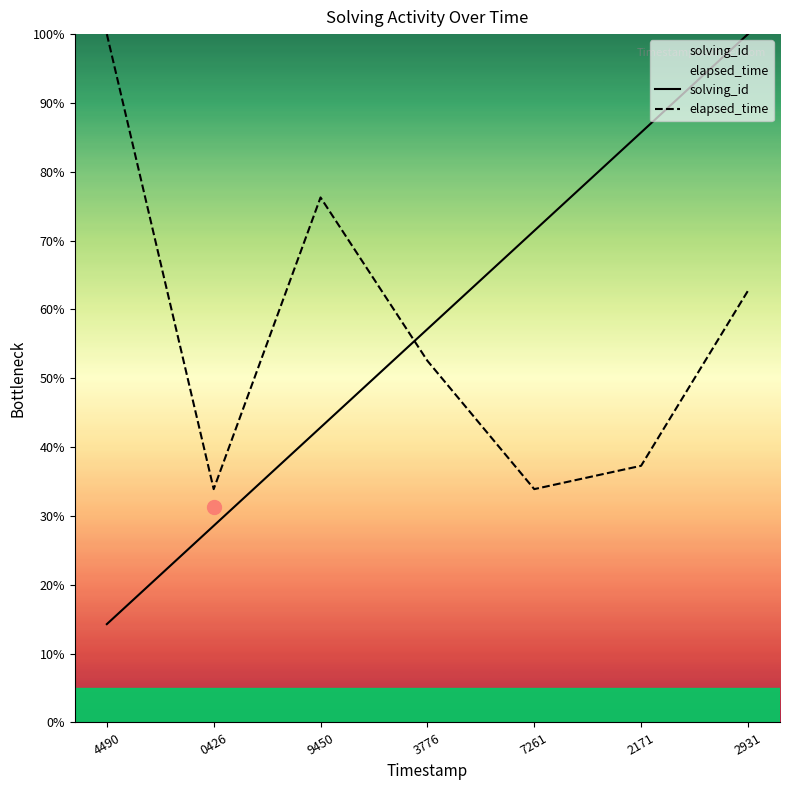

What are all the series names shown in the legend?

solving_id, elapsed_time